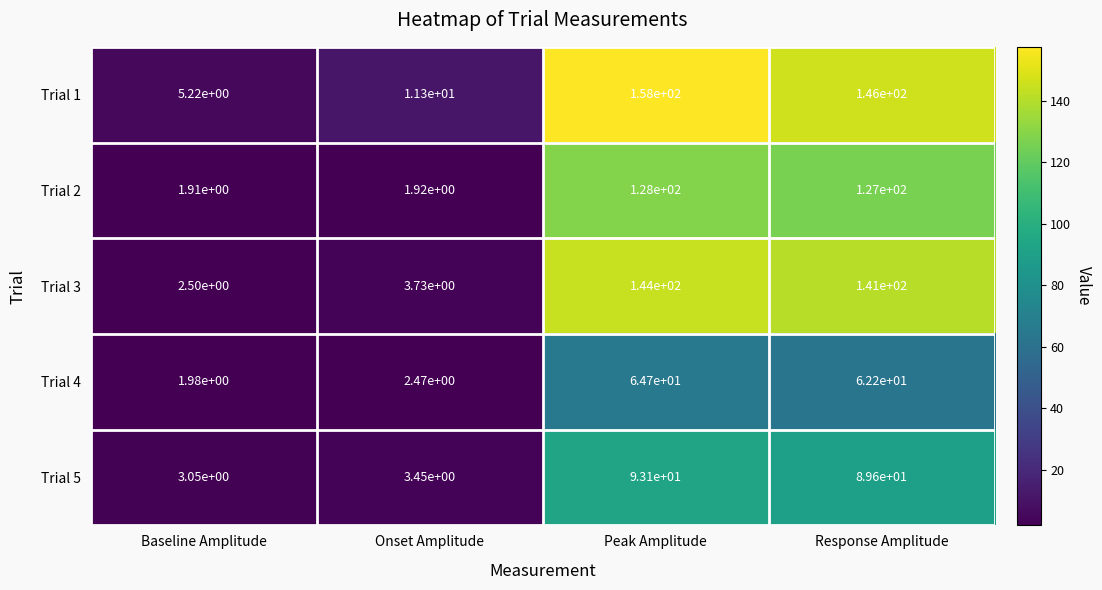

What is the difference between the highest and lowest values at Onset Amplitude?

9.4